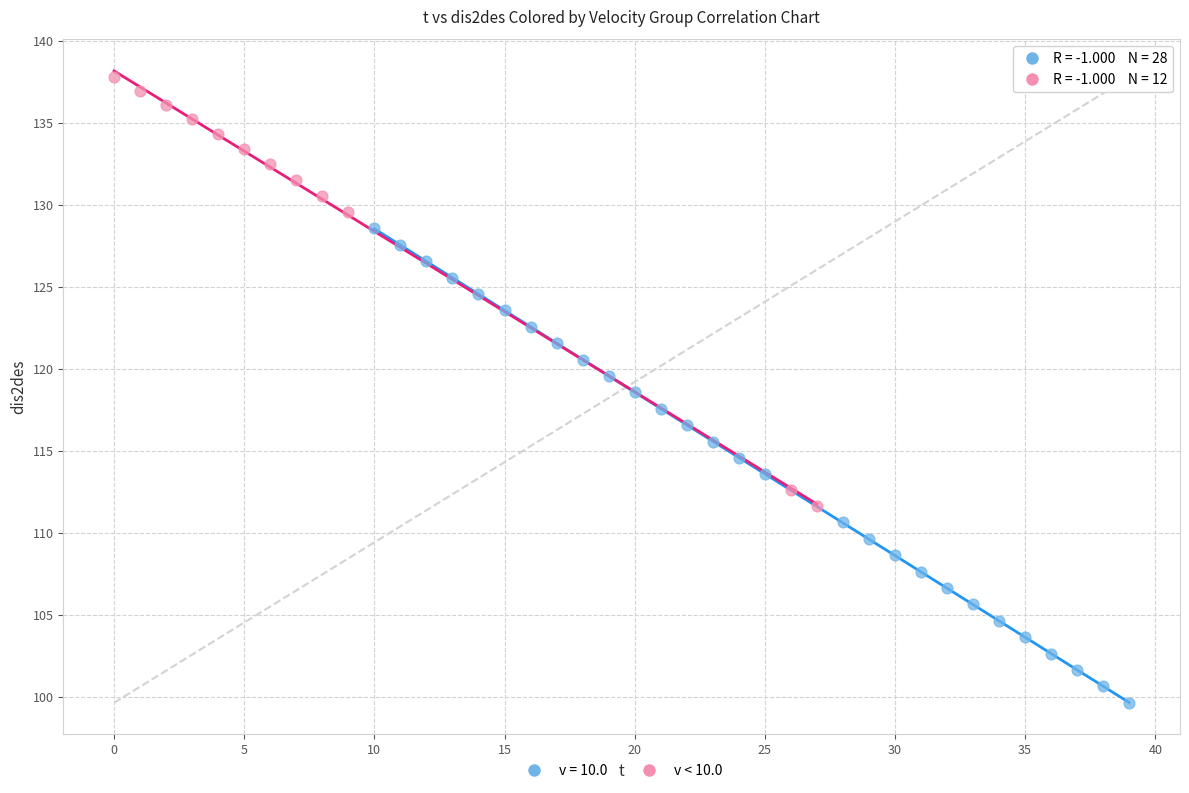

Which series contains the lowest Y value?

v = 10.0